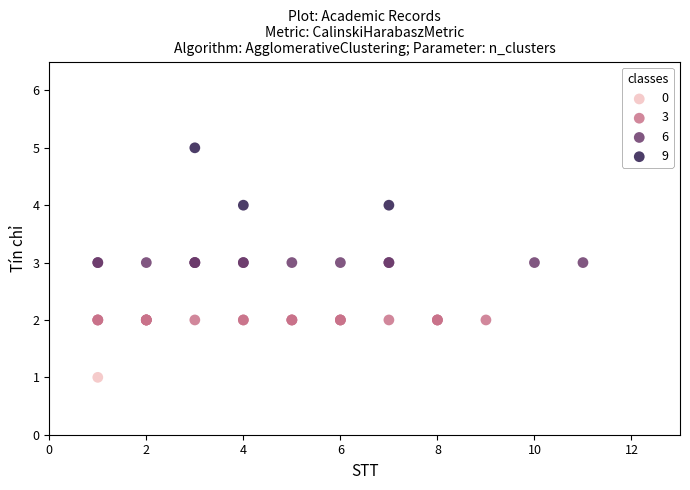

What are all the series names shown in the legend?

0, 3, 6, 9